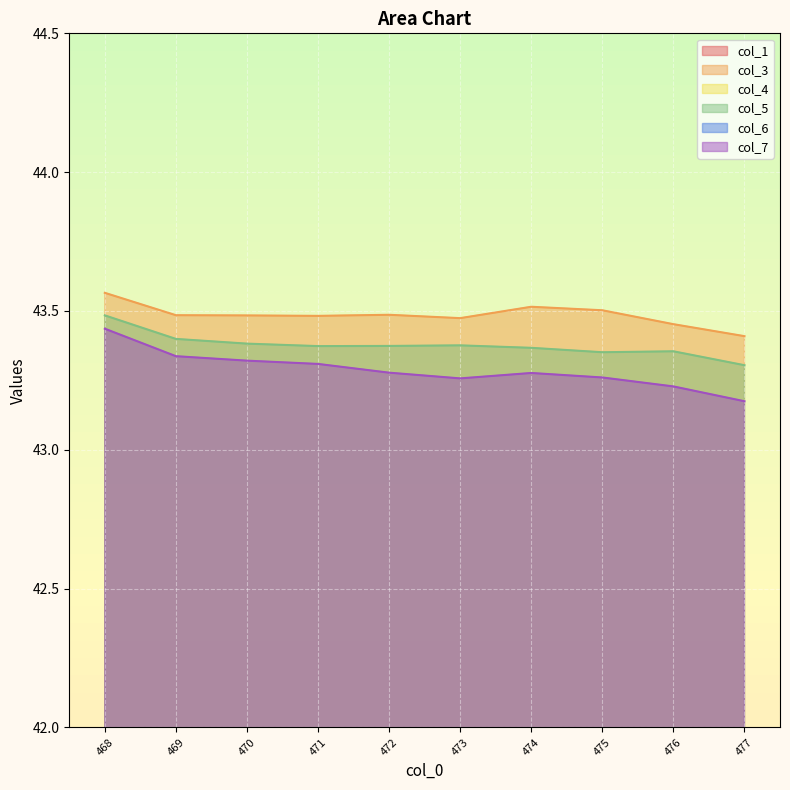

At which category does col_5 reach its first local valley?

471